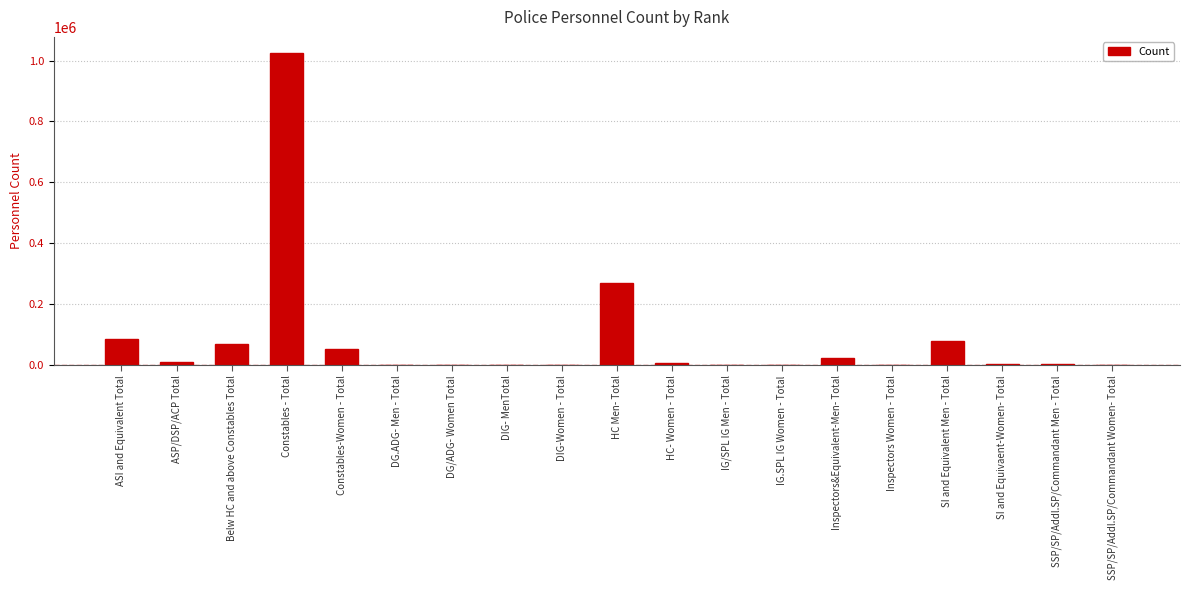

What is the greatest value displayed?

1026312